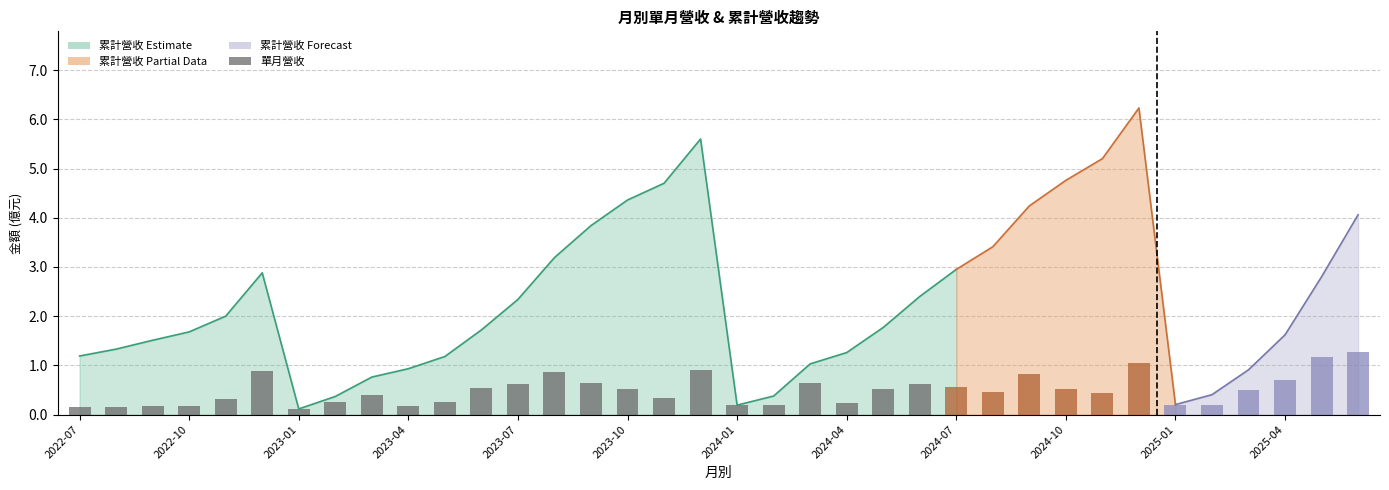

What is the value of the 19th bar from the left?

0.2